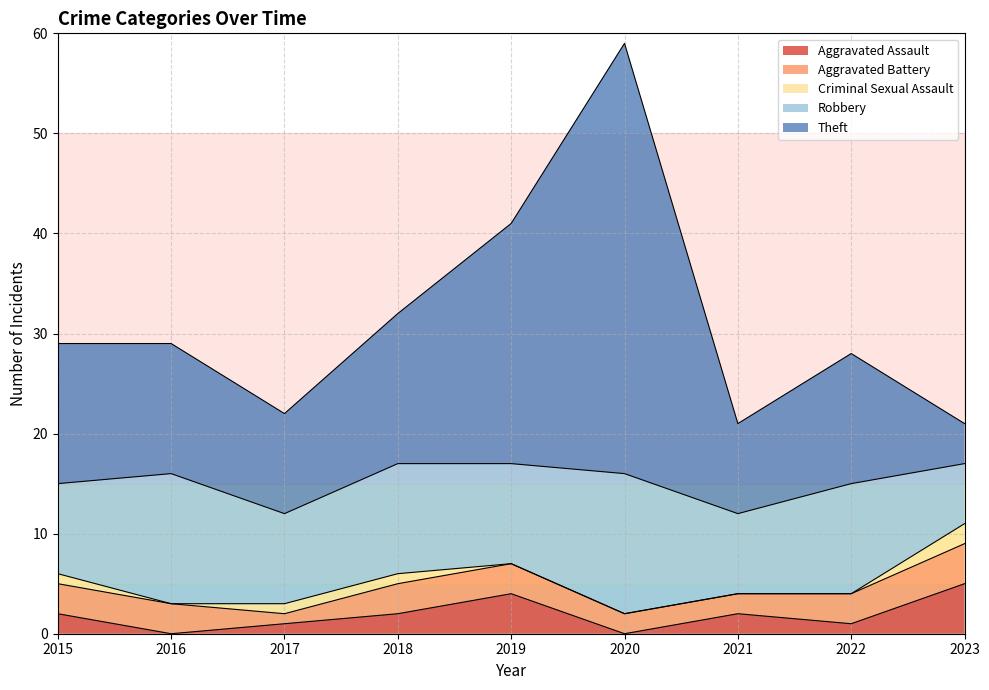

What is the total value across all series at 2018?

32